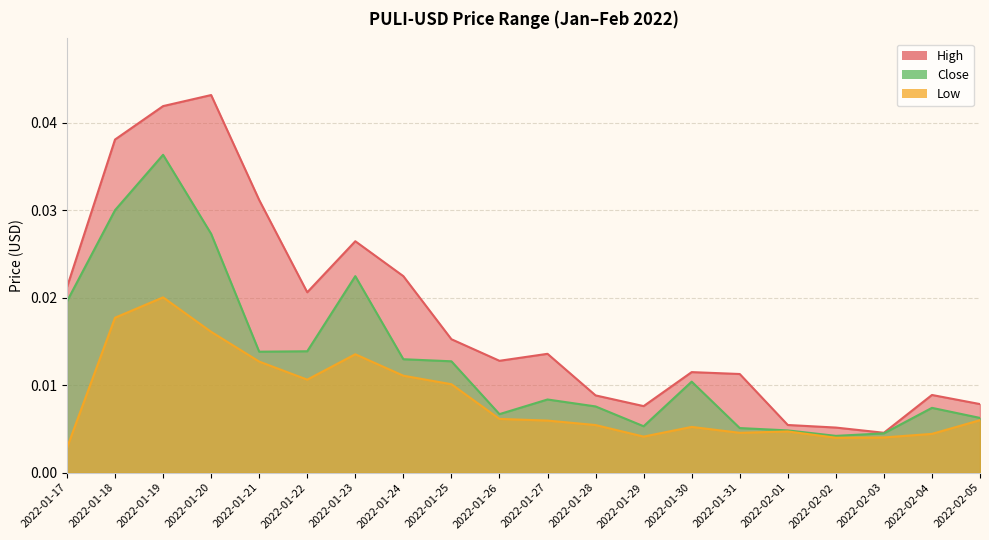

Count the number of categories in the chart.

20